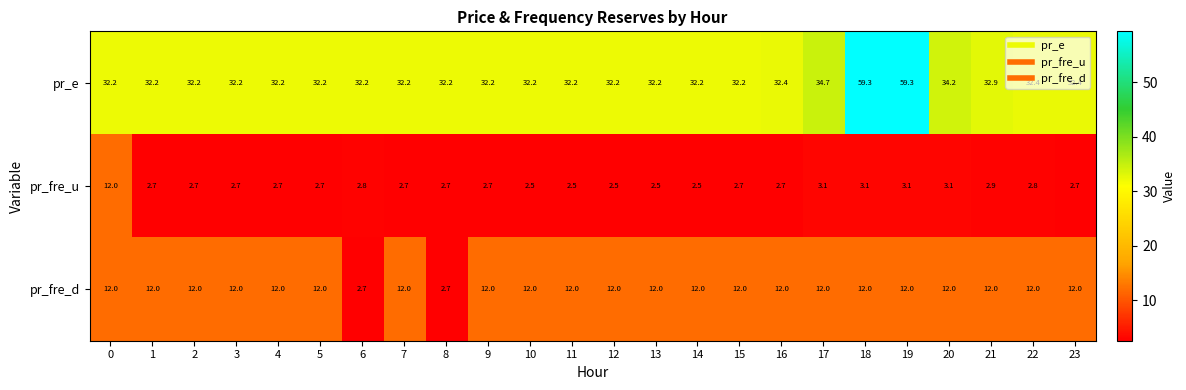

What is the maximum value shown in the chart?

59.3